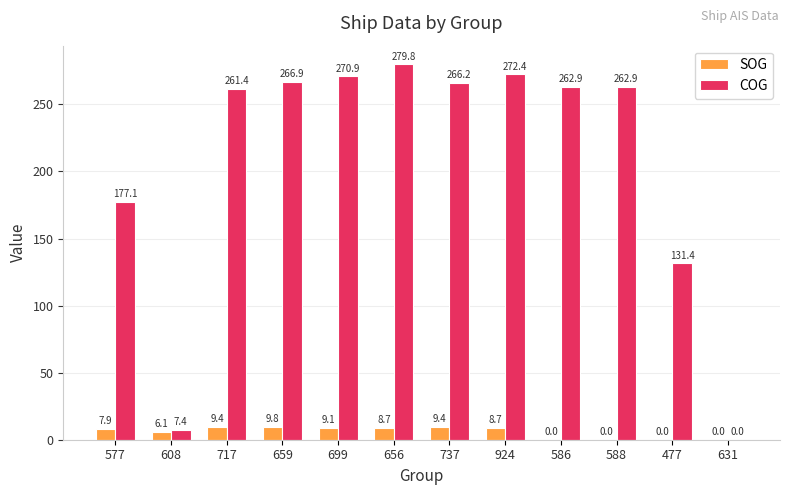

Is it true that COG equals 266.2 at 737?

True